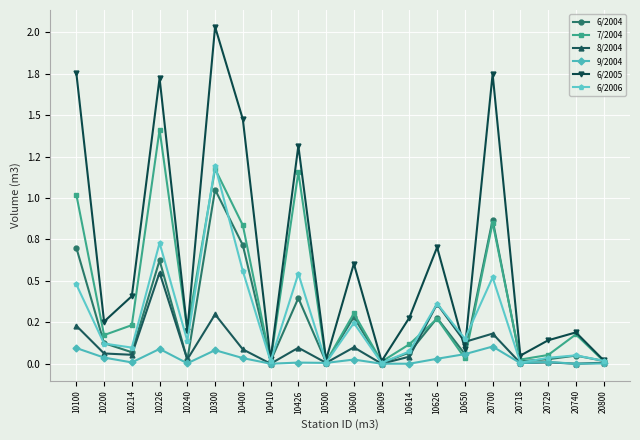

Which series has the largest total across all categories?

6/2005